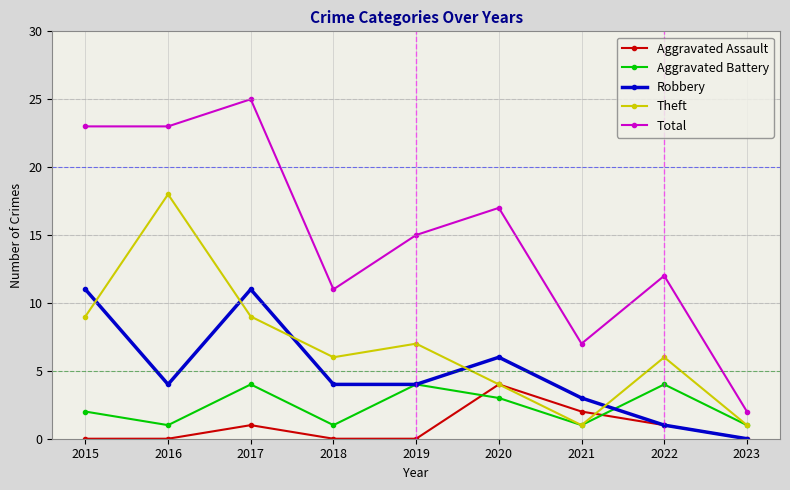

How many lines are shown in the chart?

5